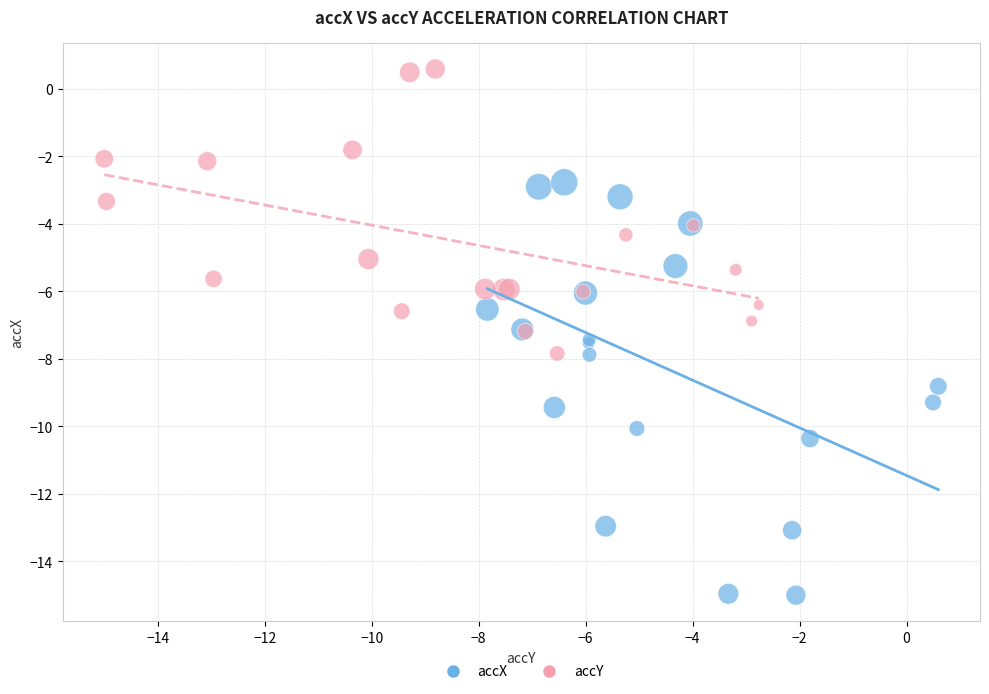

Which series has the widest spread of Y values?

accX